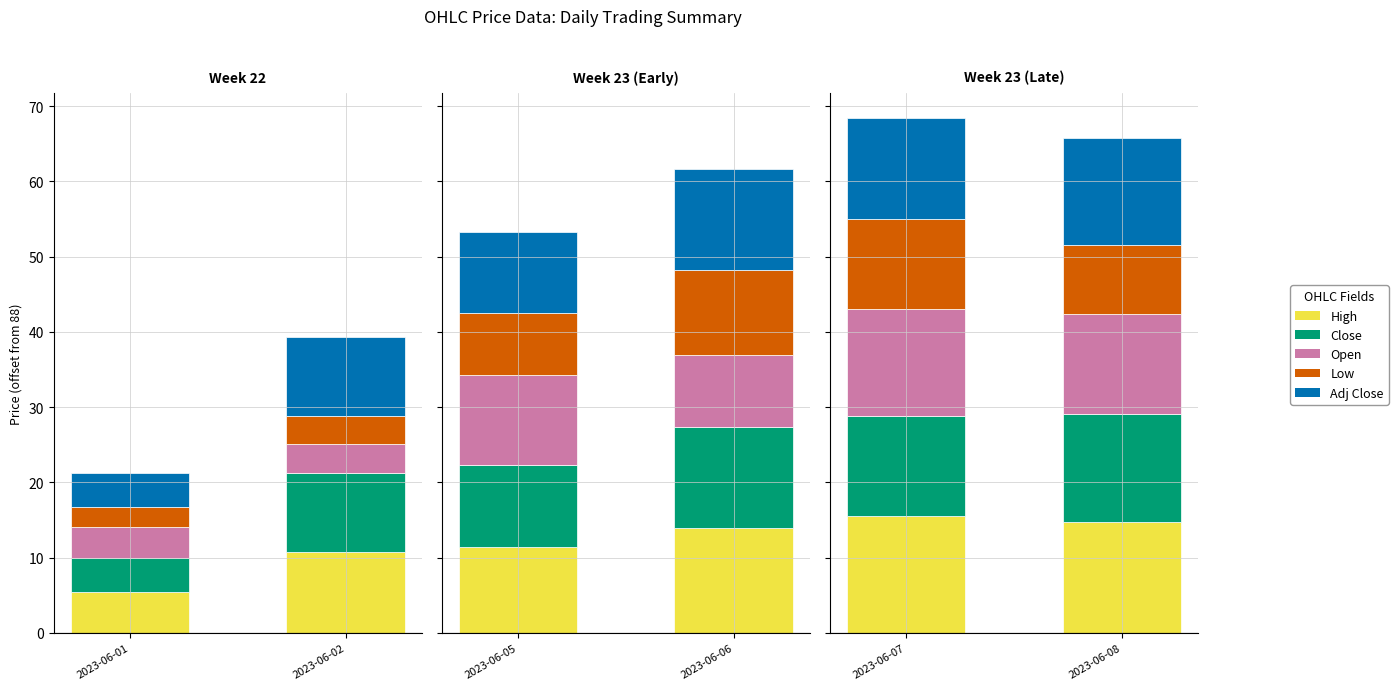

What is the maximum value for Adj Close?

14.3